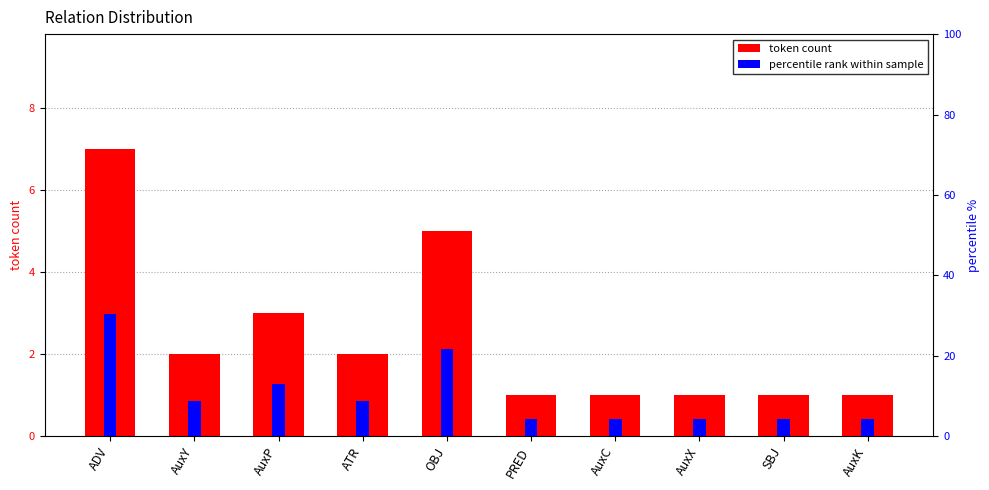

The percentile rank within sample series shows 21.7 at OBJ. True or false?

True